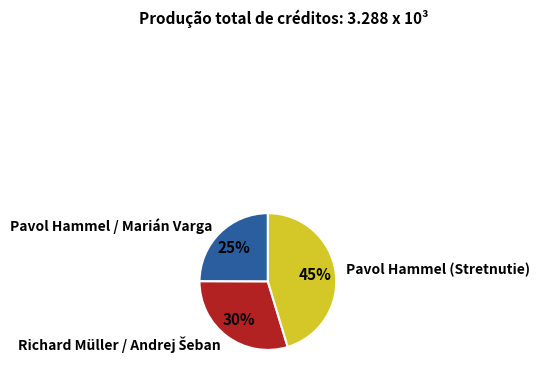

Does Pavol Hammel / Marián Varga account for over 50% of the chart?

No